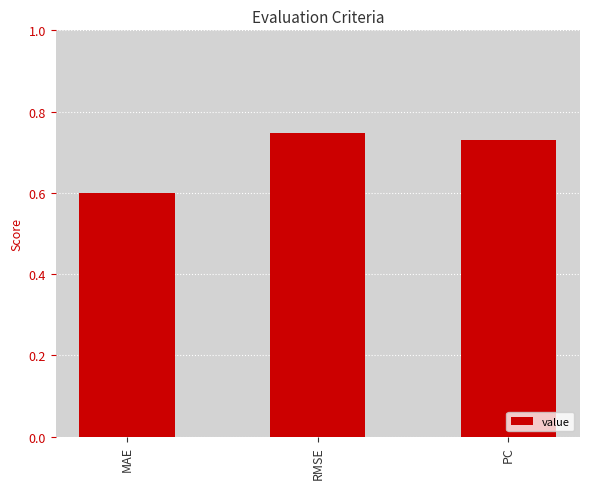

How many categories are shown in the chart?

3